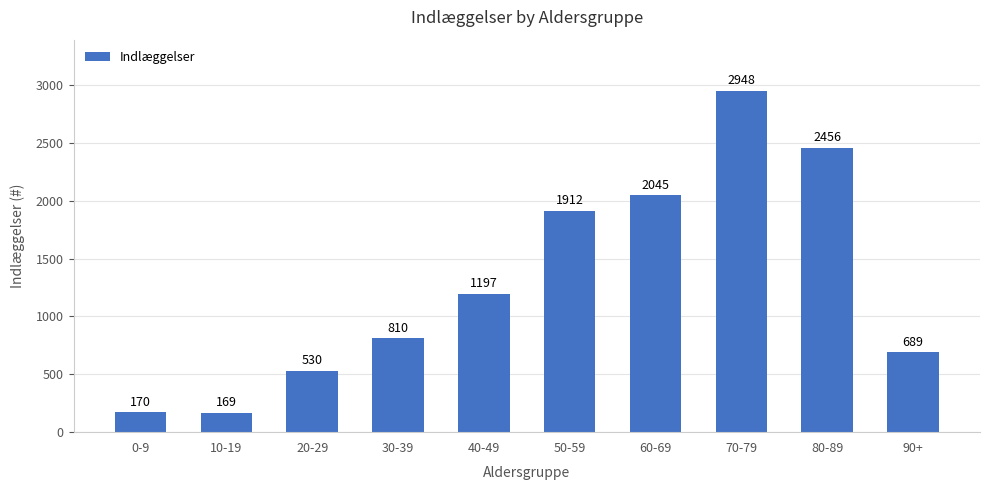

What is the average value?

1293